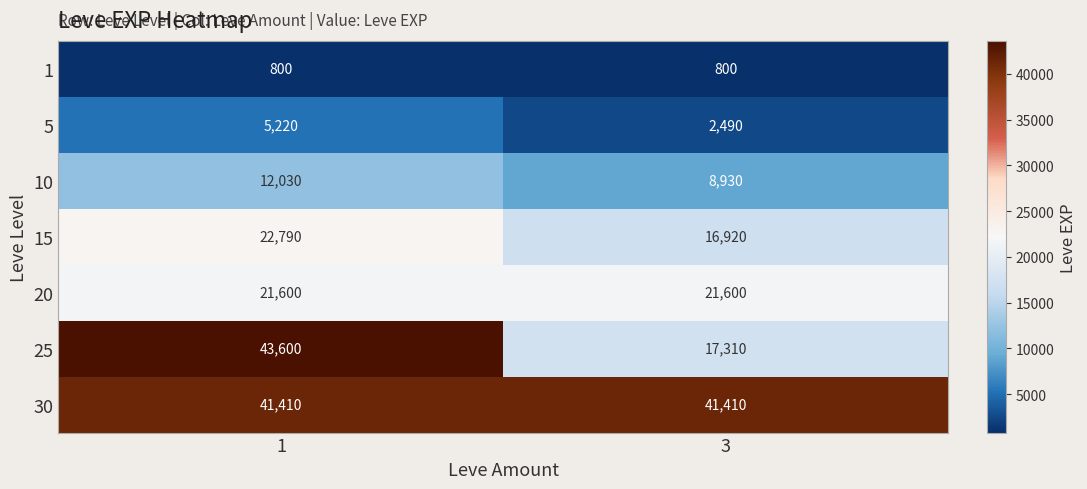

At how many categories does at least one series exceed 42730?

1